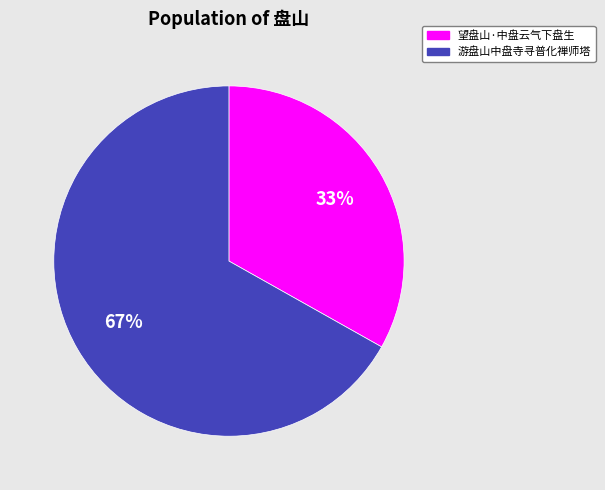

How many segments does this pie chart have?

2